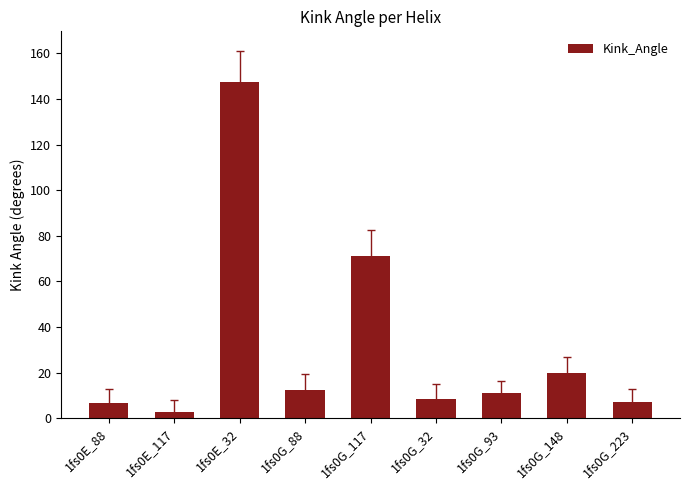

What is the value of the 2nd bar from the left?

2.8